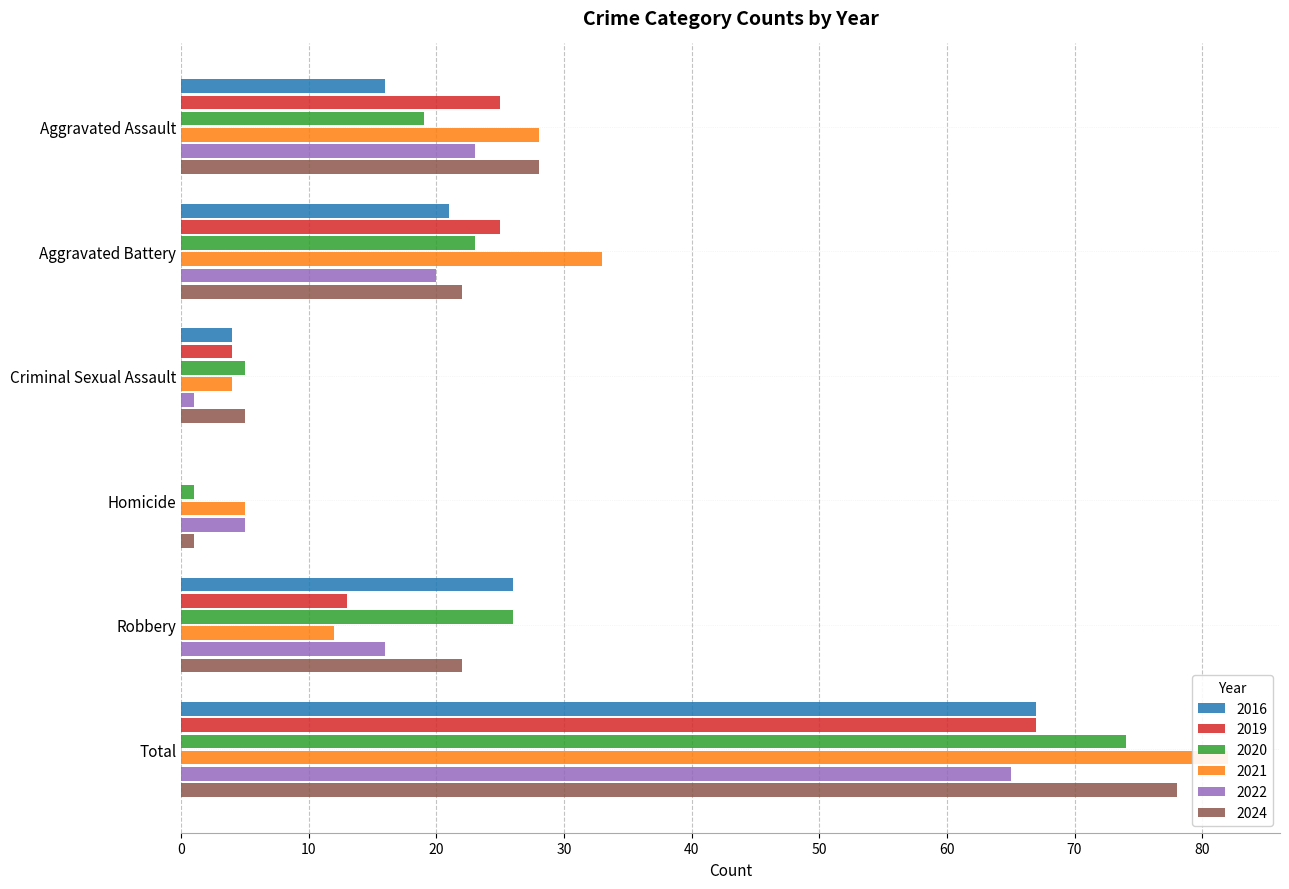

How many groups of bars are there?

6